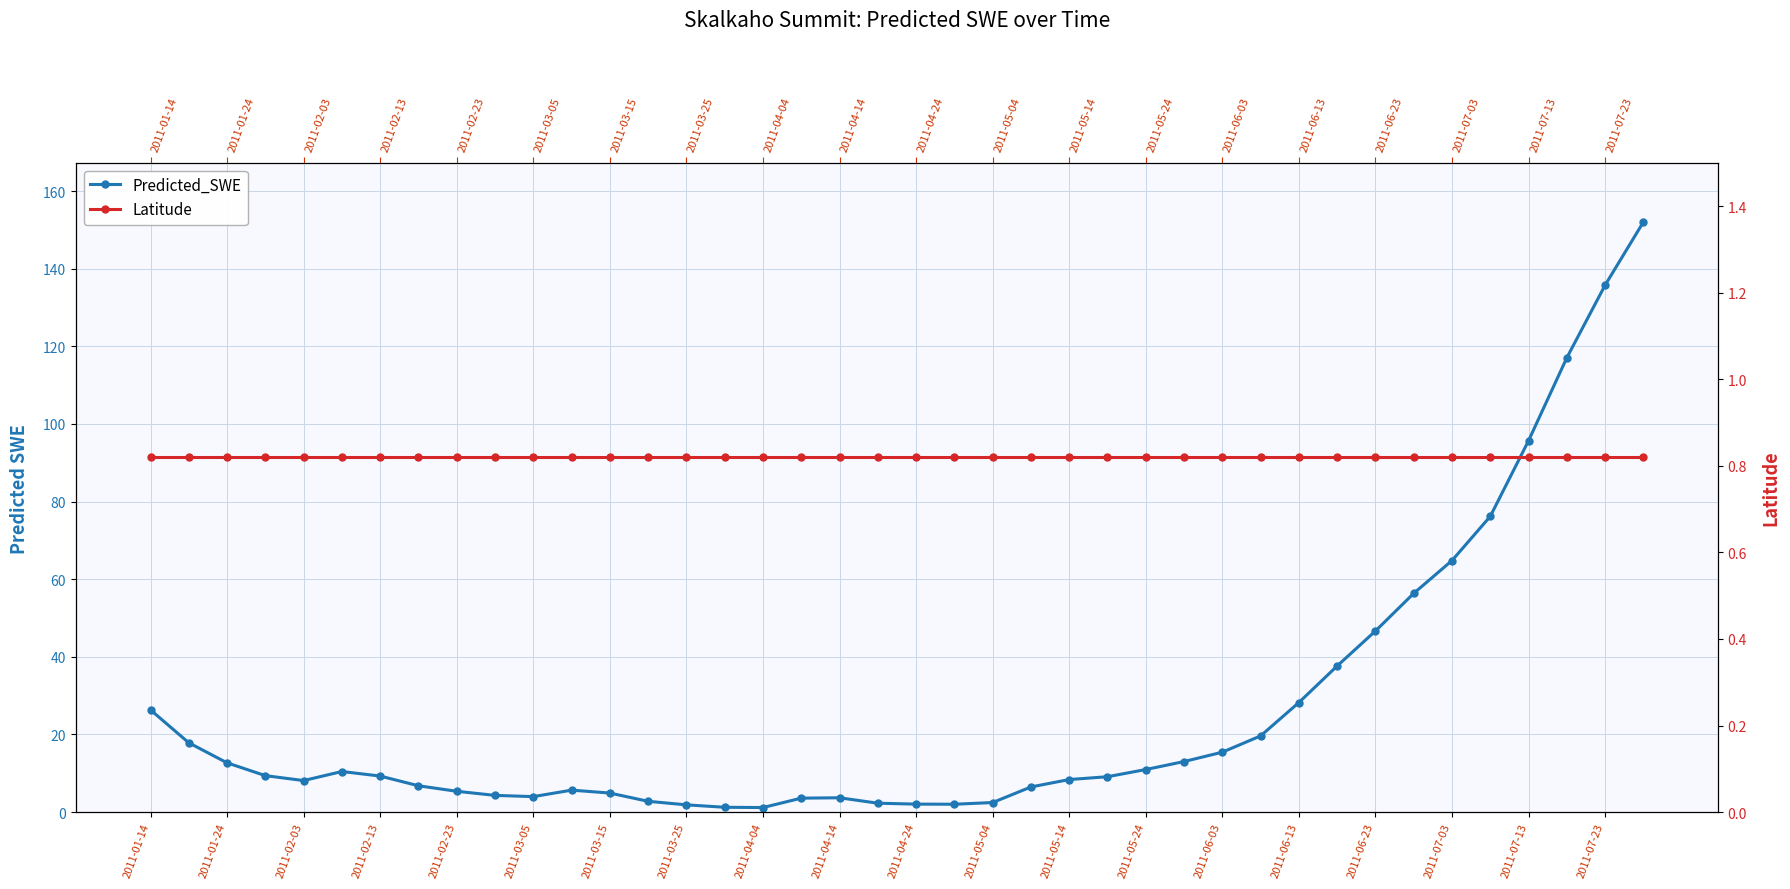

What is the value of the Latitude point at the 8th from the left?

0.8